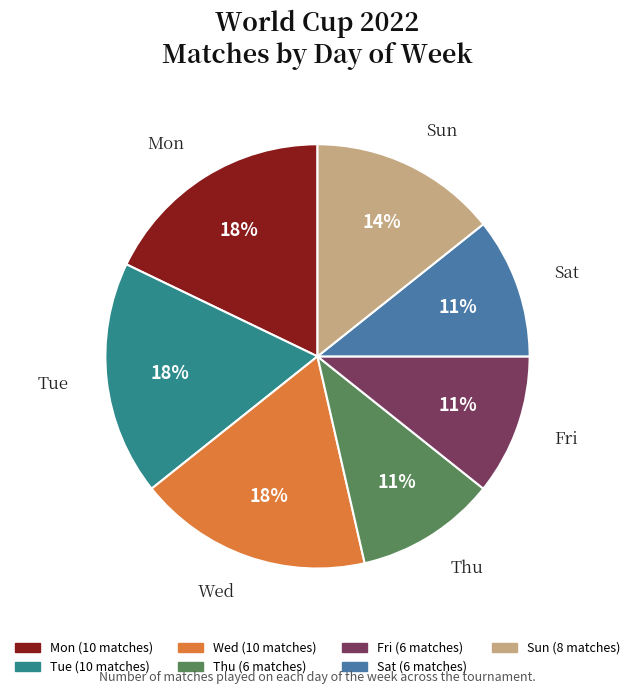

Count the number of slices in the pie.

7